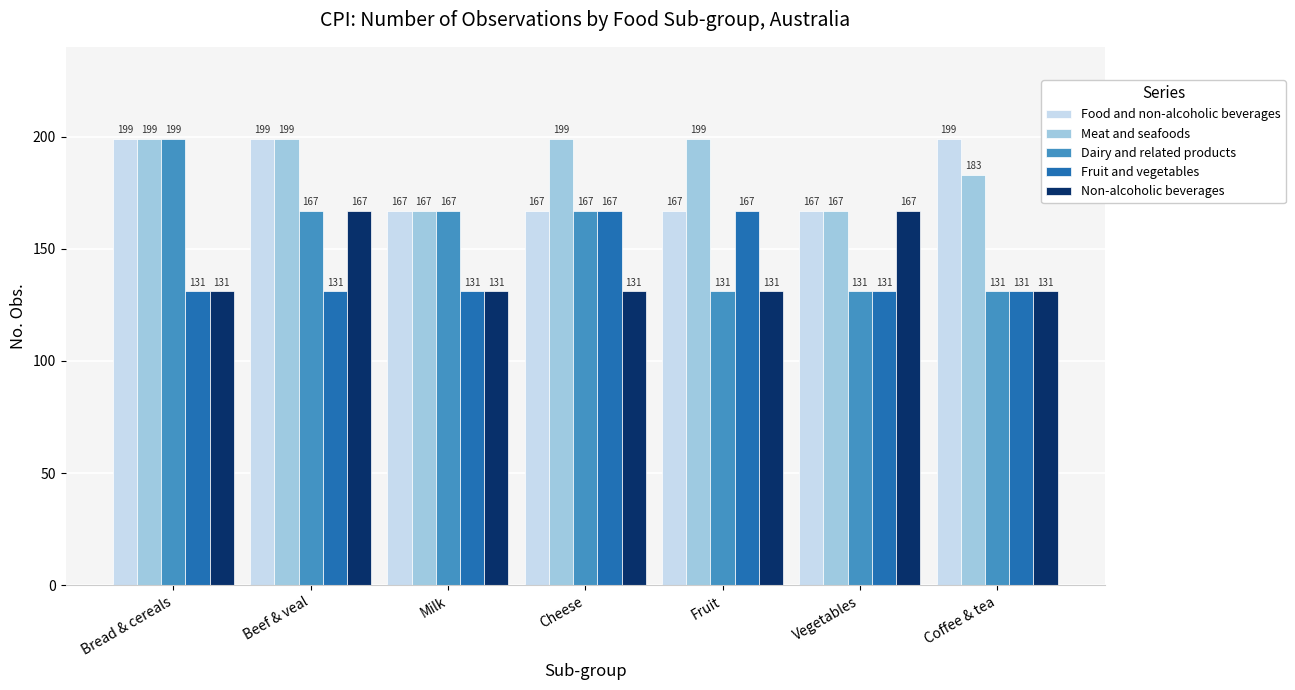

What is the smallest value displayed?

131